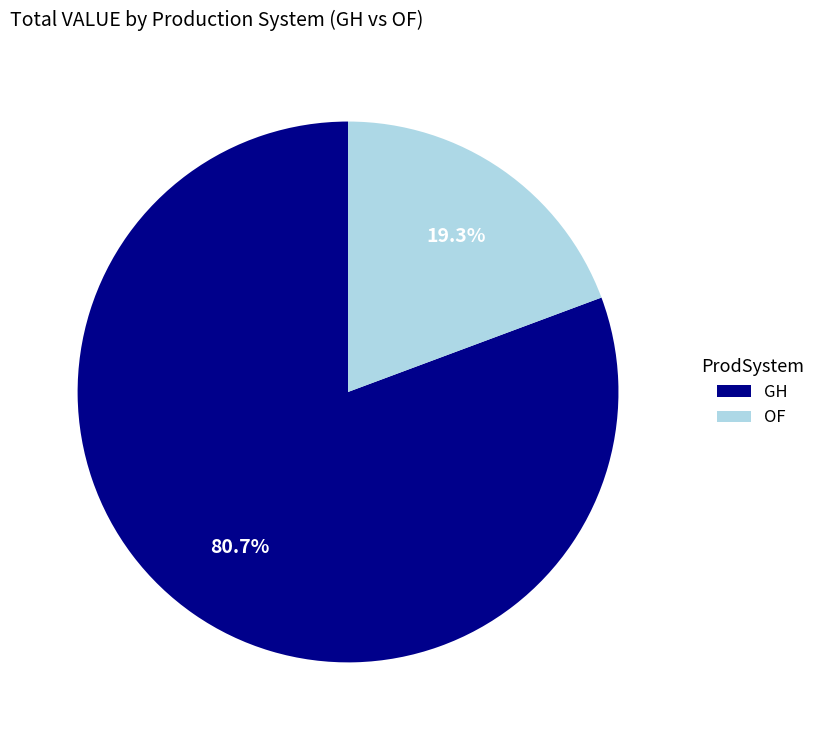

Between GH and OF, which is larger?

GH